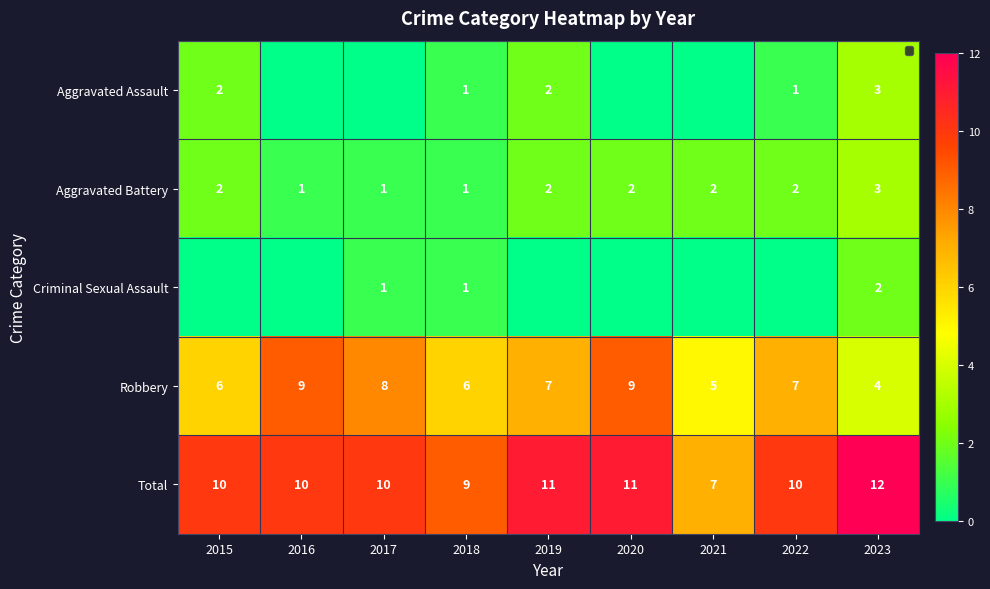

The value of Robbery at 2023 is 4. True or false?

True